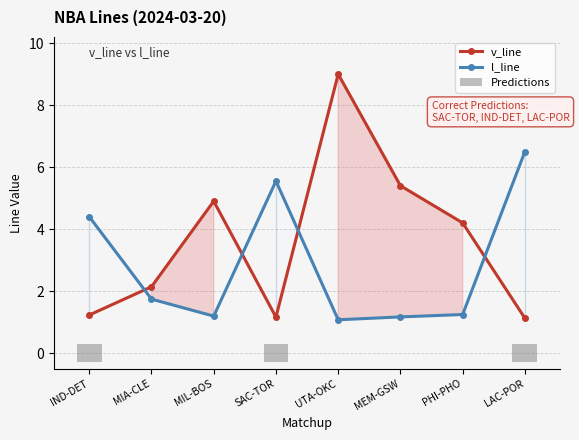

Does the chart contain any negative values?

No